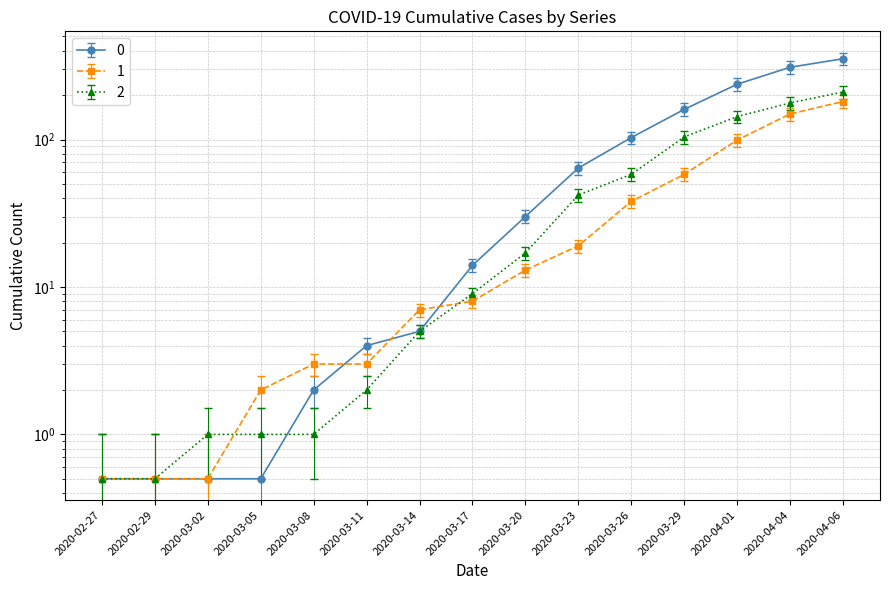

What are all the series names shown in the legend?

0, 1, 2